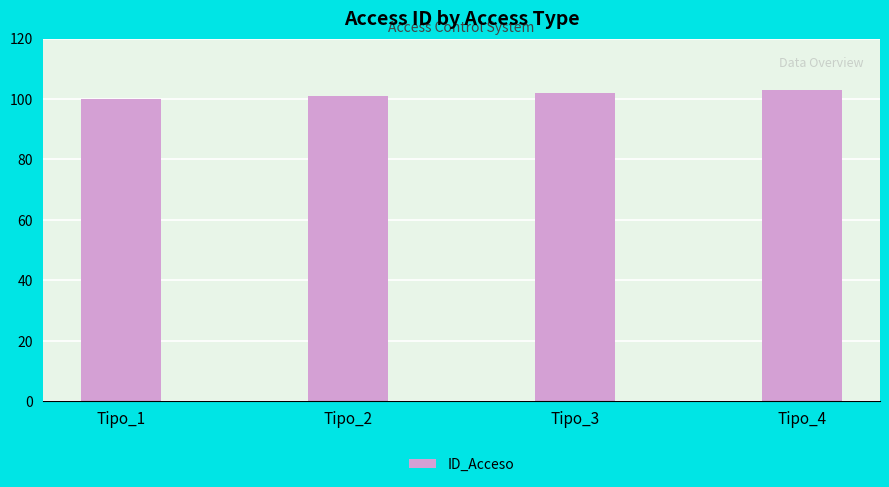

What is the value of the 1st bar from the left?

100